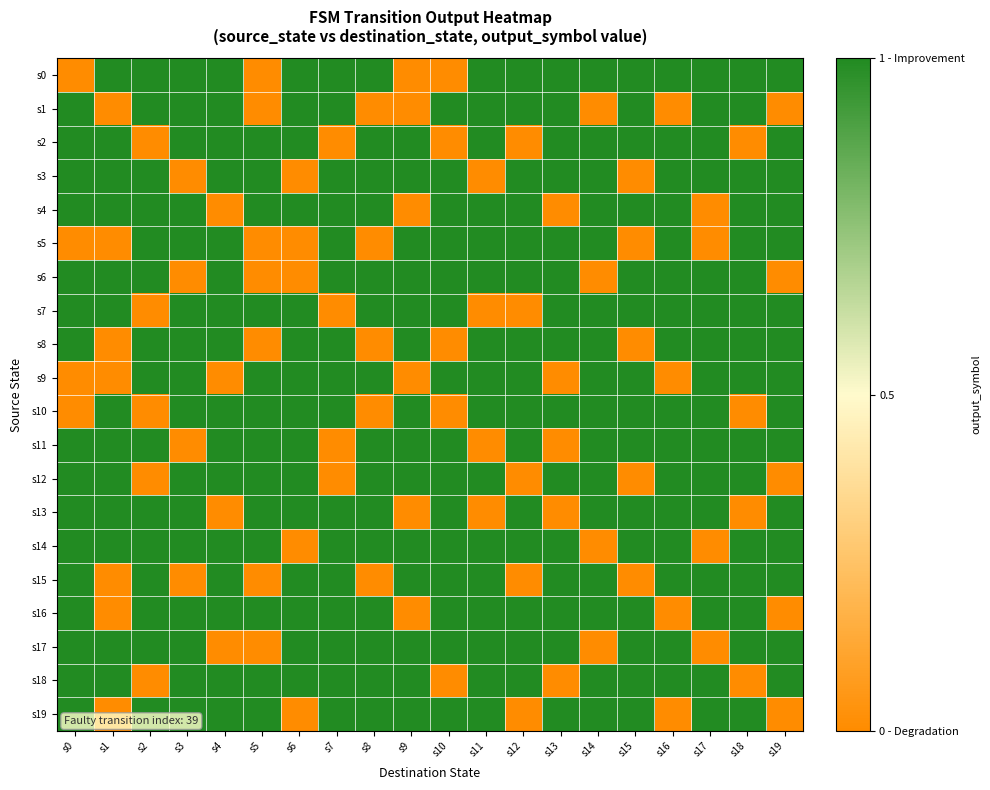

What is the total value across all series at s10?

15